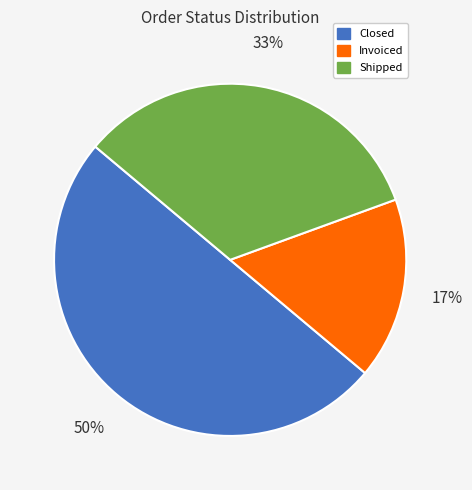

How many segments does this pie chart have?

3